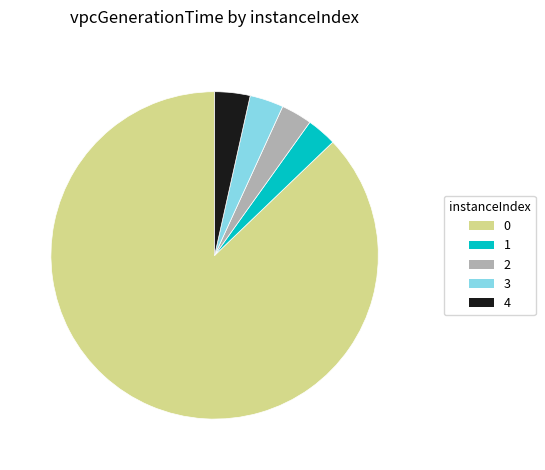

Is there any slice that represents more than half of the pie?

Yes